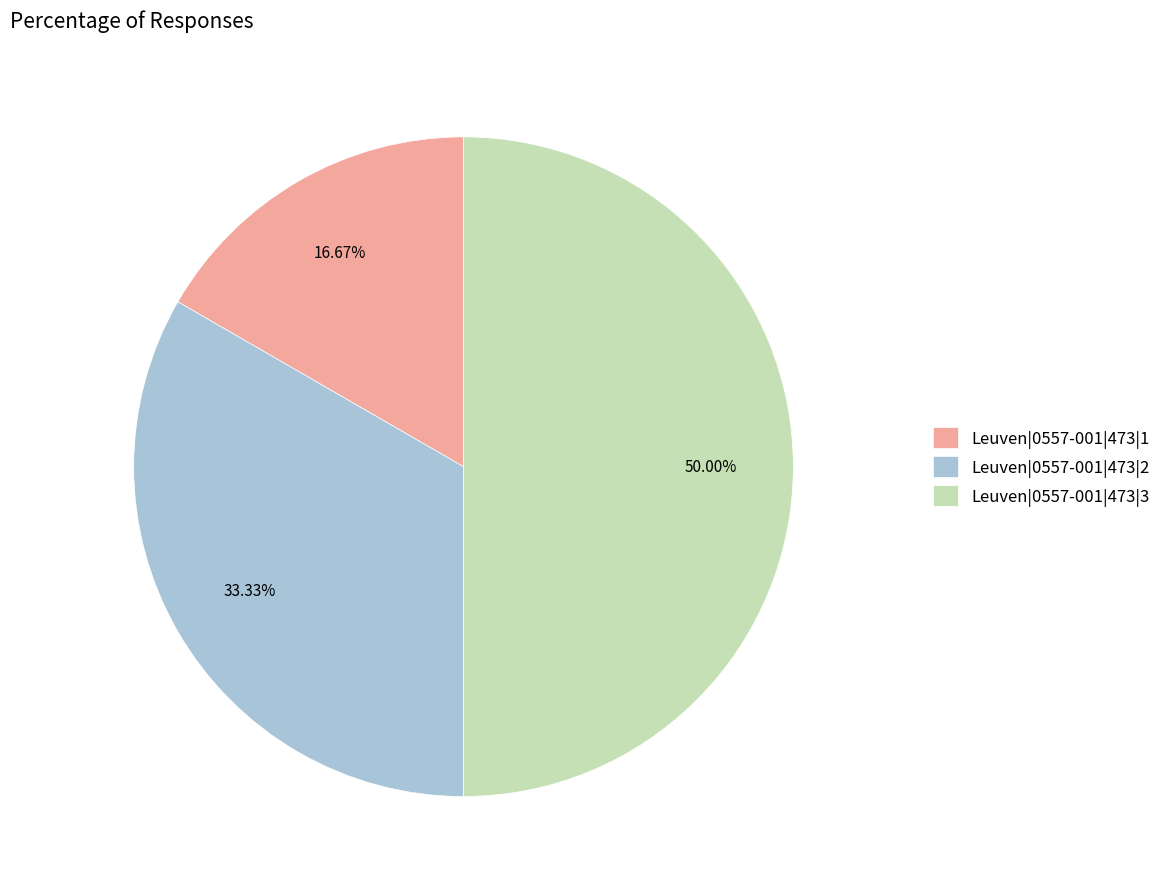

True or false: Leuven|0557-001|473|3 accounts for 36% of the total.

False